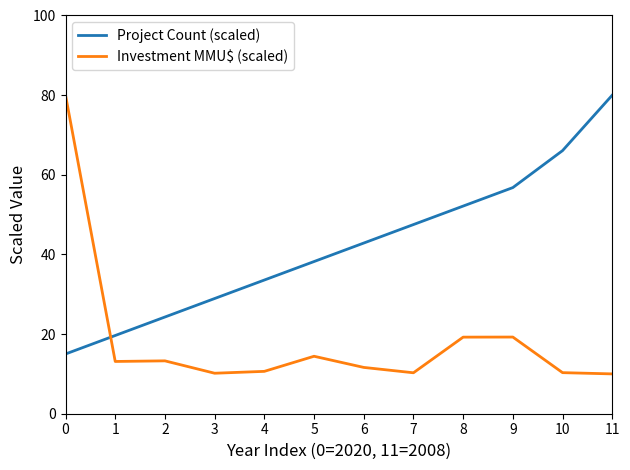

After their last crossing, which series has the higher values: Investment MMU$ (scaled) or Project Count (scaled)?

Project Count (scaled)